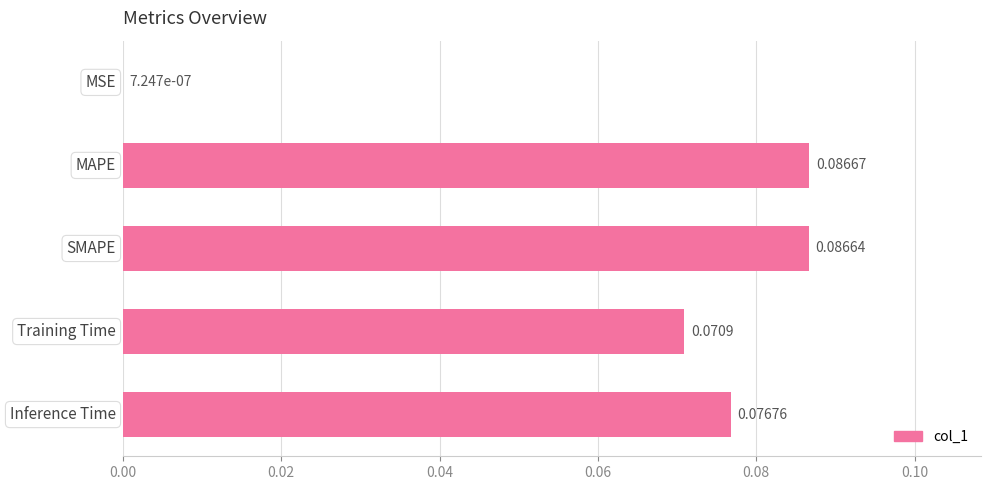

What is the sum of all values?

0.3